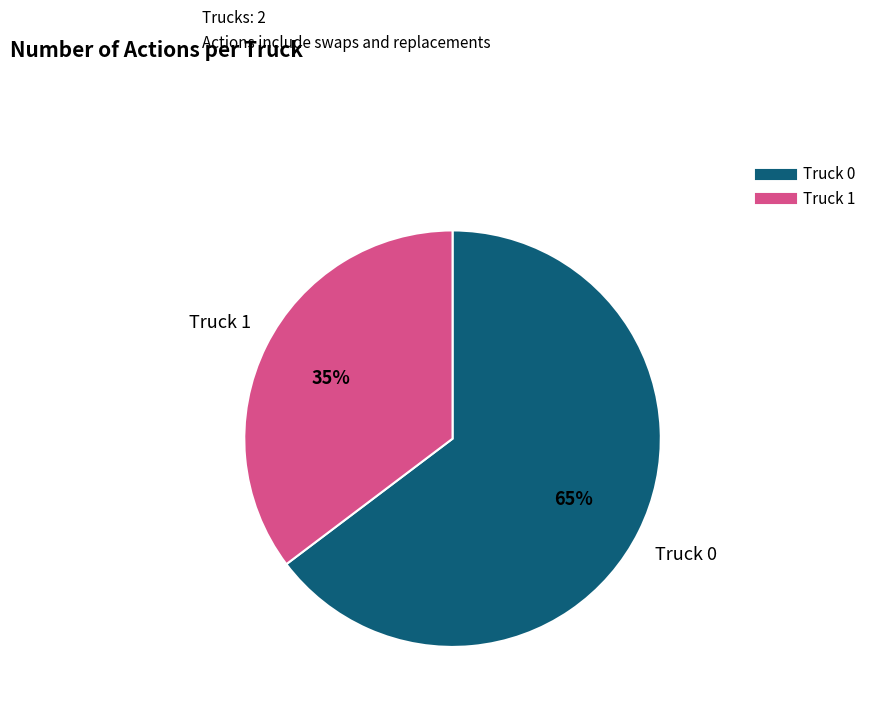

Is it true that Truck 0 is 65% of the pie?

True